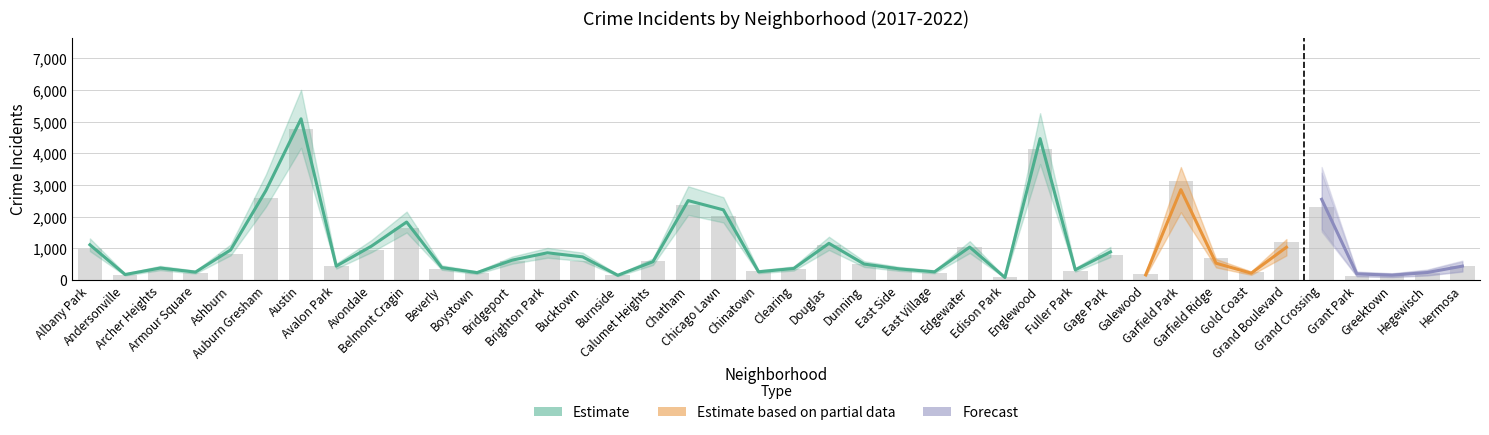

What is the difference between the second highest and second lowest values in the 2018 series?

4466